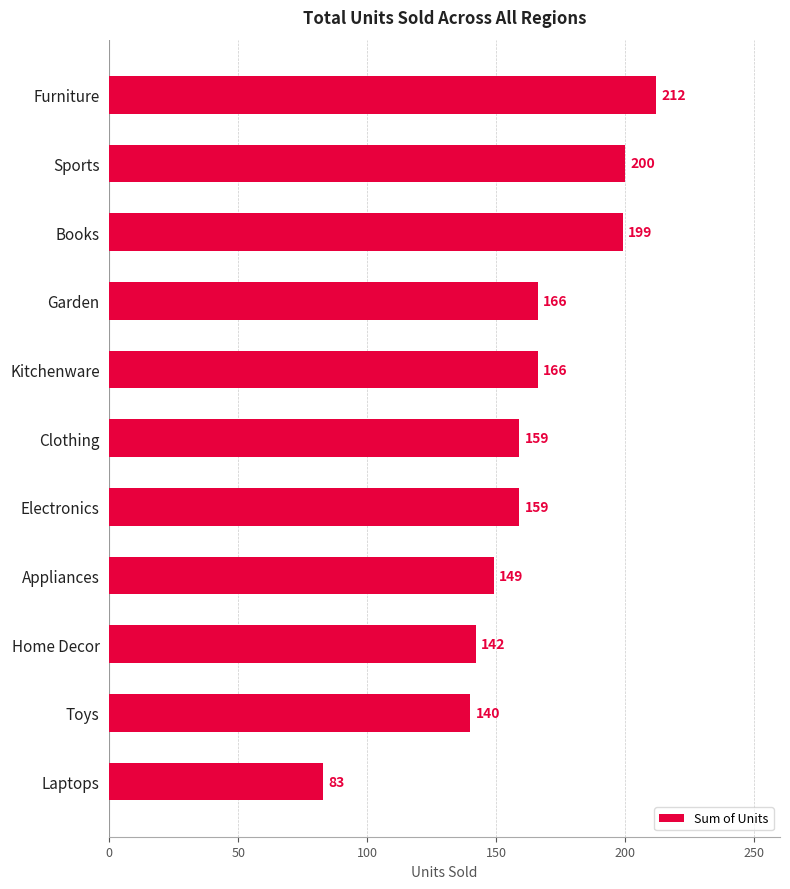

What is the greatest value displayed?

212